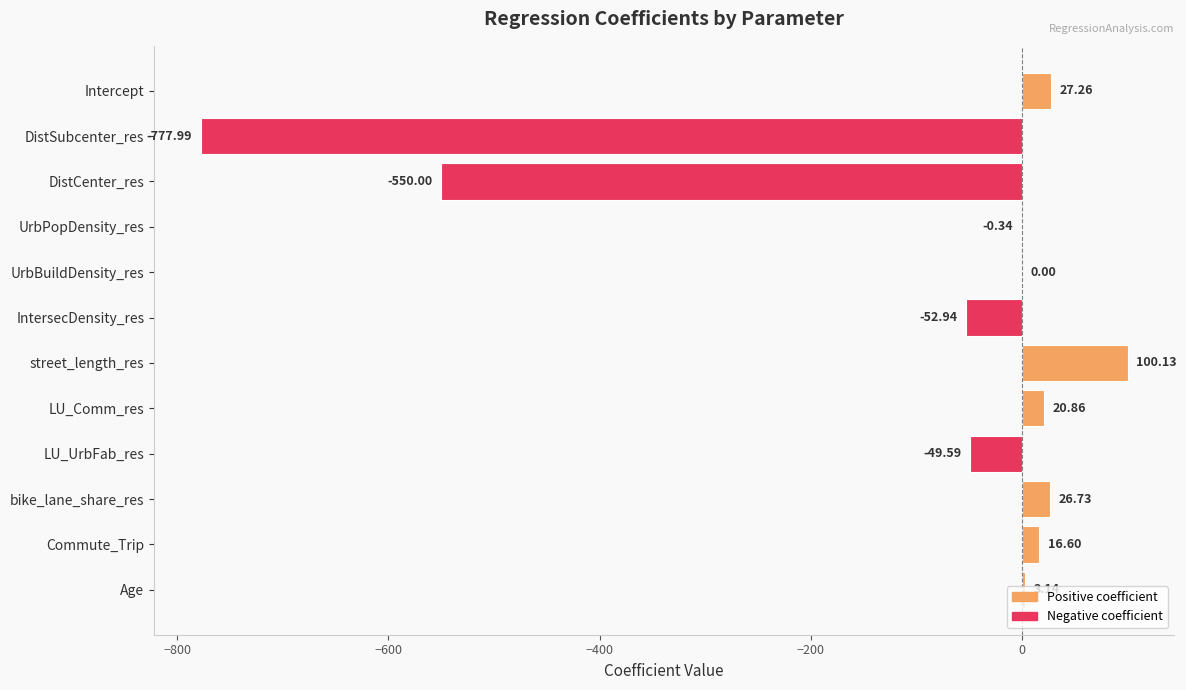

Where is the data nearest to the value -338?

DistCenter_res